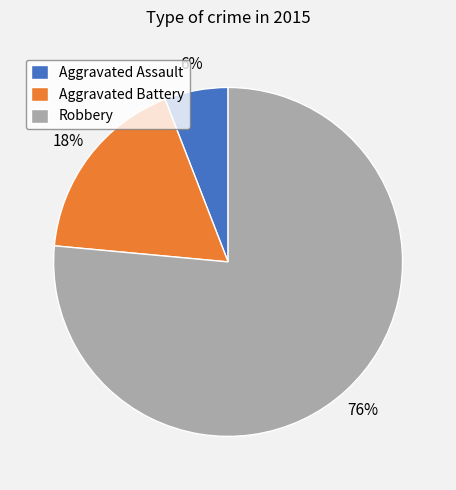

Which slice represents more than half of the pie?

Robbery